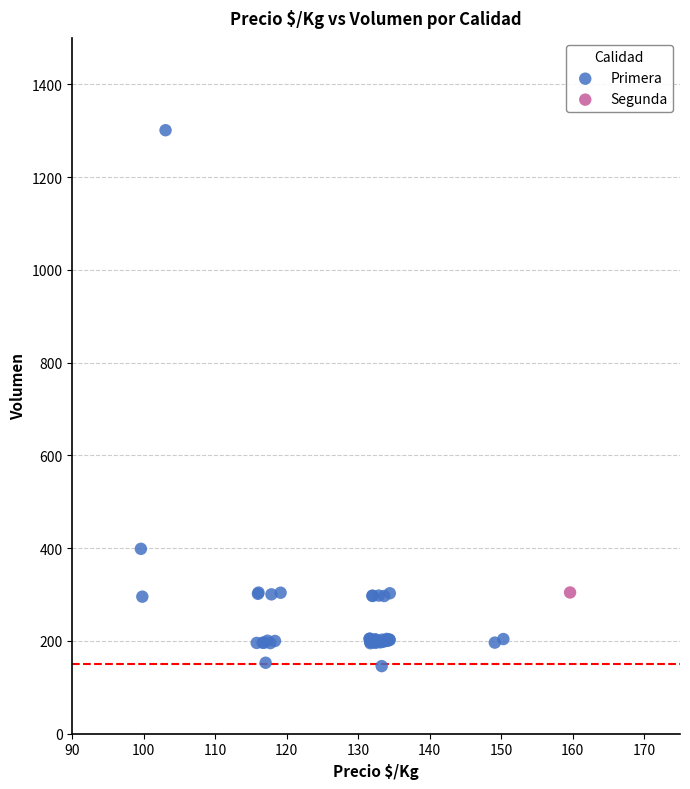

What are all the series names shown in the legend?

Primera, Segunda